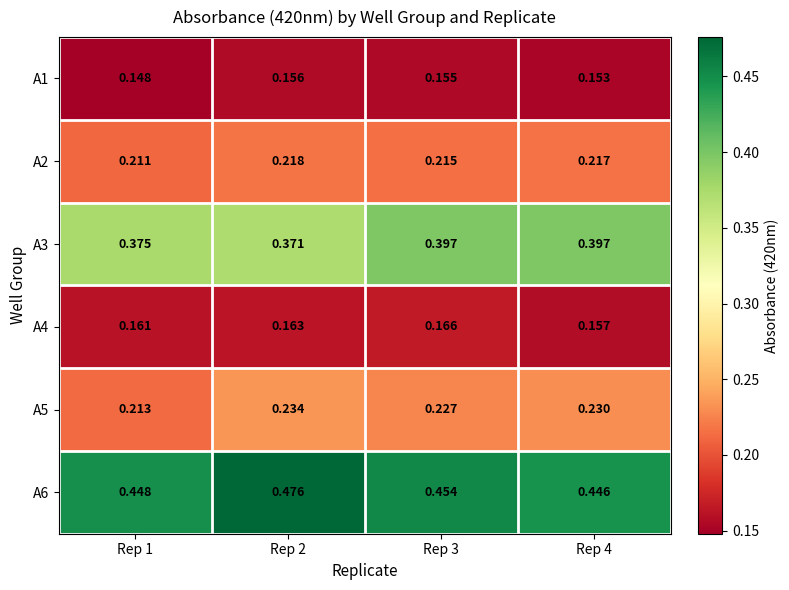

Is the value of A3 at Rep 4 greater than the value of A6 at Rep 4?

No